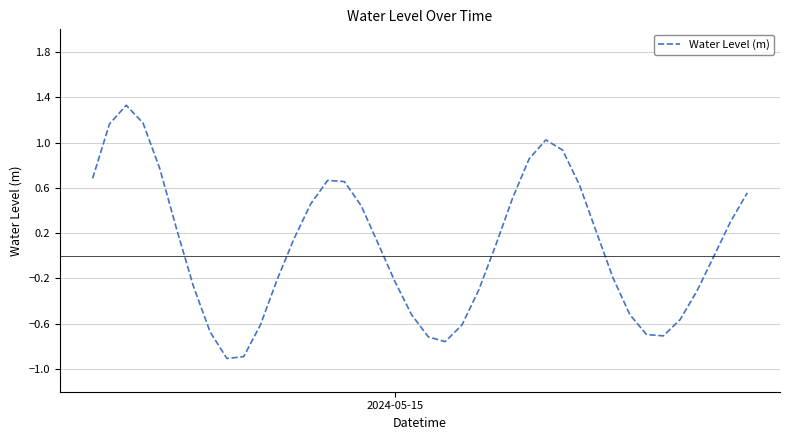

What is the minimum value shown in the chart?

-0.9